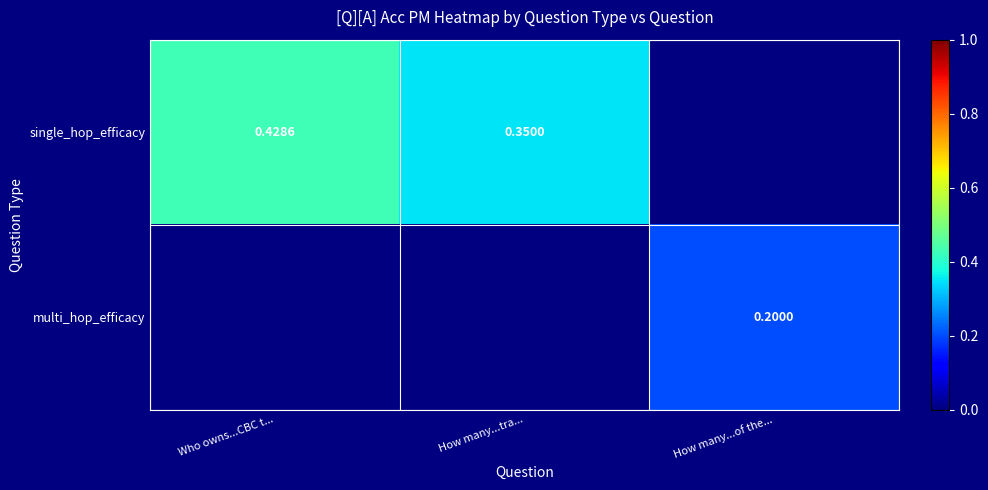

How many values in multi_hop_efficacy are above zero?

1